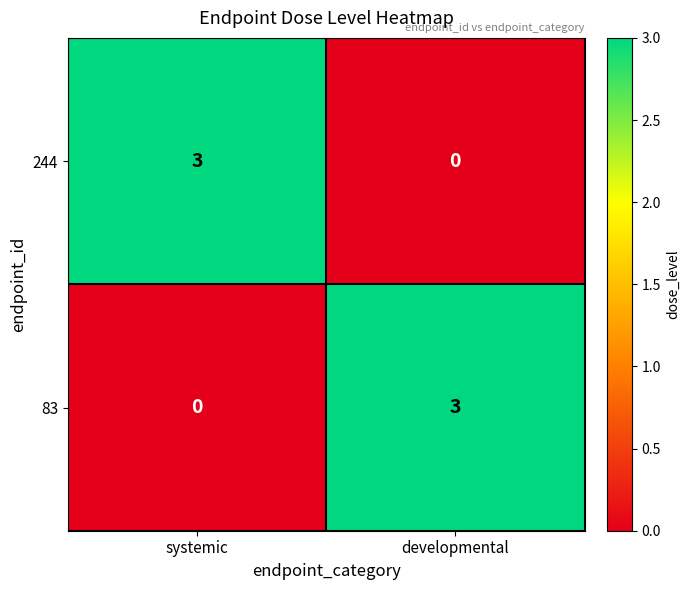

What is the difference between the highest and lowest values at systemic?

3